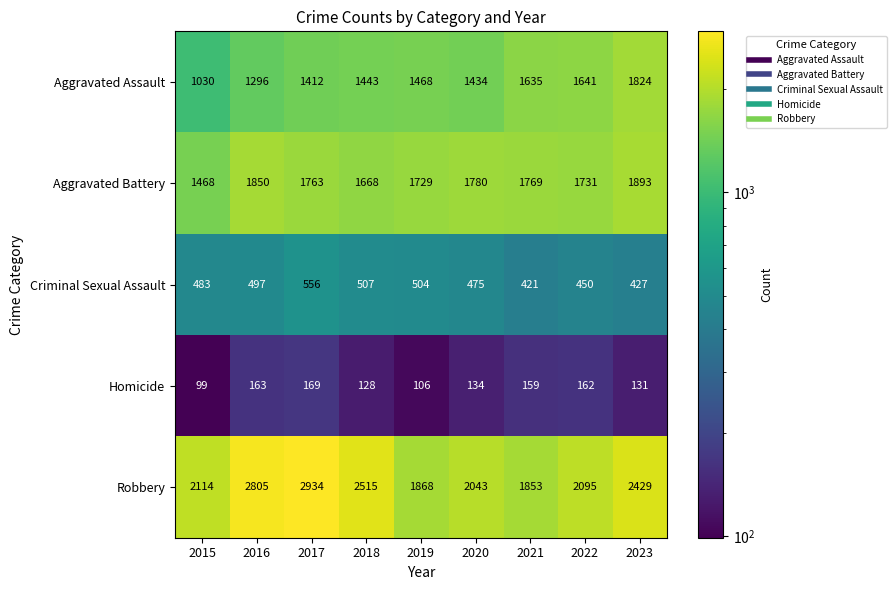

List the series in order of their peak value, highest first.

Robbery, Aggravated Battery, Aggravated Assault, Criminal Sexual Assault, Homicide